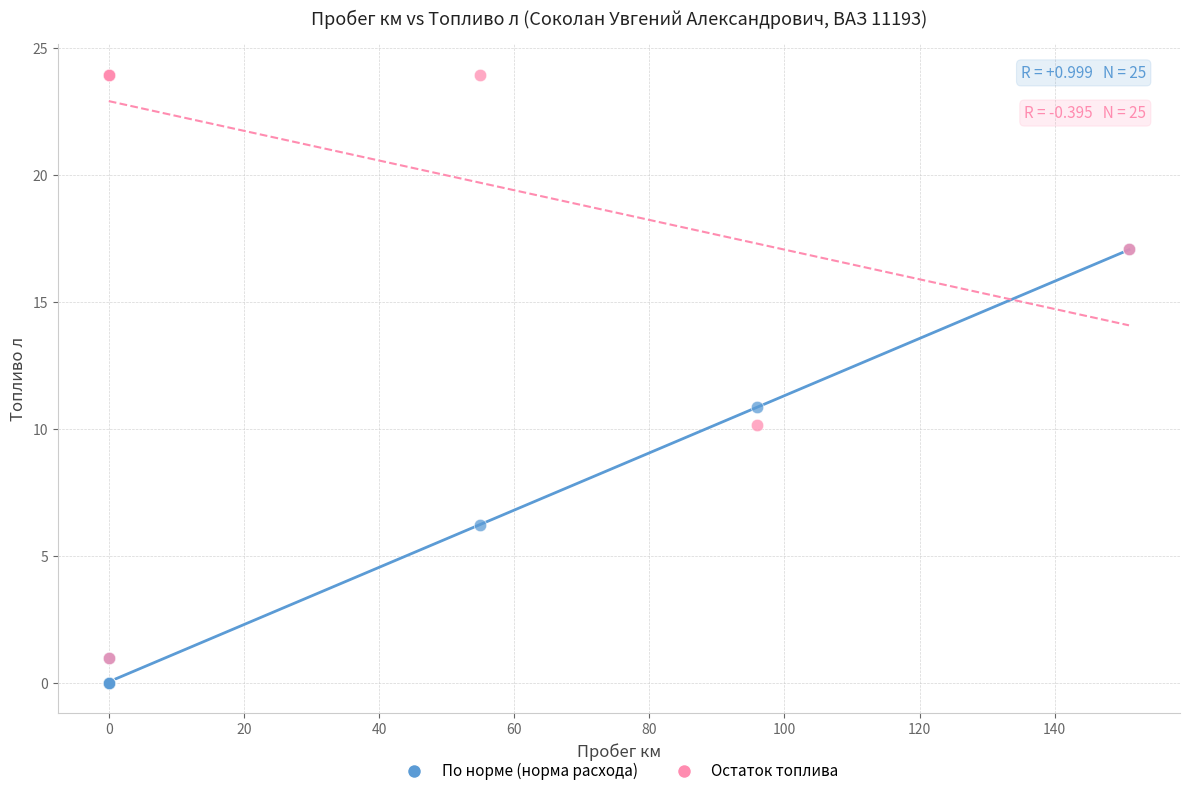

In the Остаток топлива series, what Y value is closest to 12?

10.2